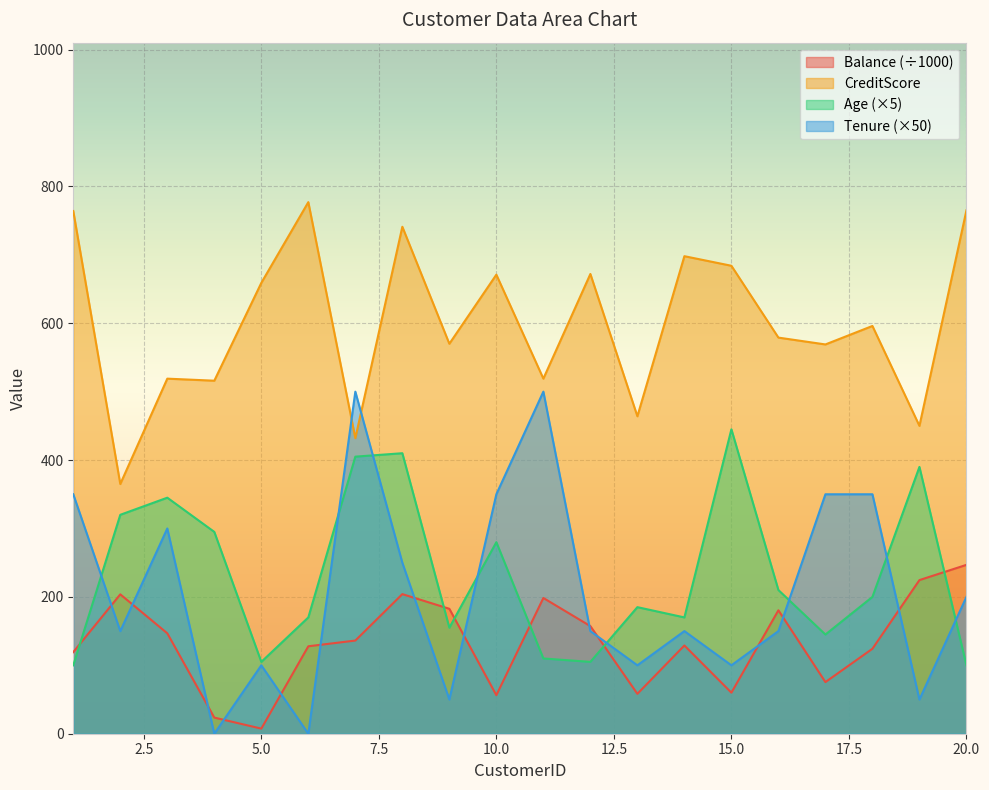

Where is the first local minimum for CreditScore?

2